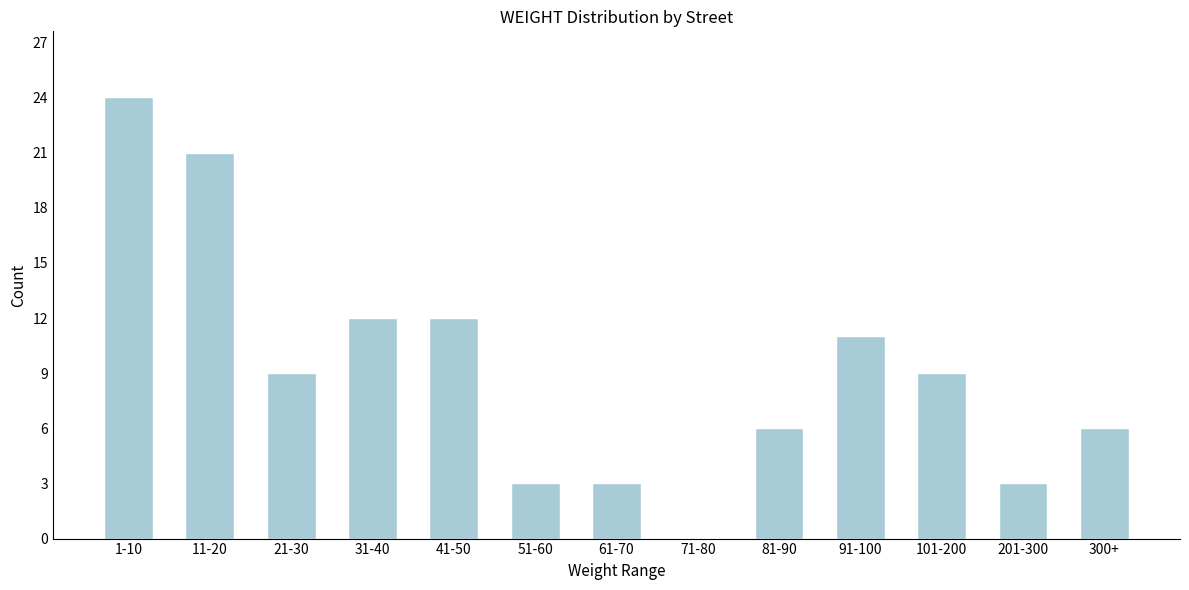

Reading left to right, list all the values displayed in this chart.

1-10=24	11-20=21	21-30=9	31-40=12	41-50=12	51-60=3	61-70=3	71-80=0	81-90=6	91-100=11	101-200=9	201-300=3	300+=6